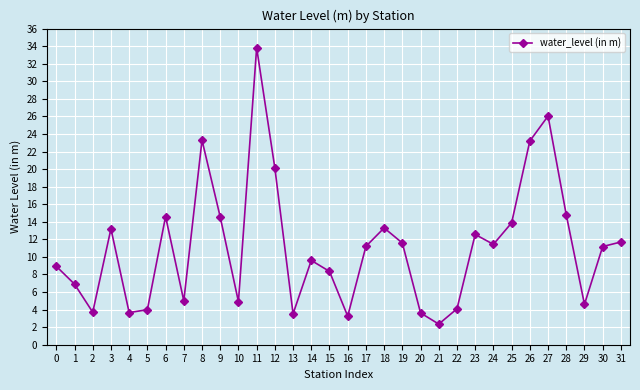

How many distinct data groups are displayed?

1